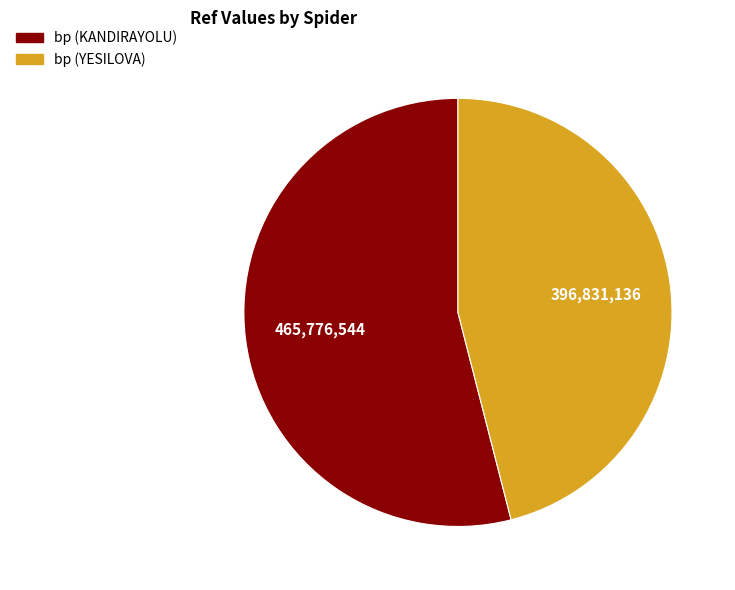

Combined, do bp (YESILOVA) and bp (KANDIRAYOLU) account for over 50%?

Yes